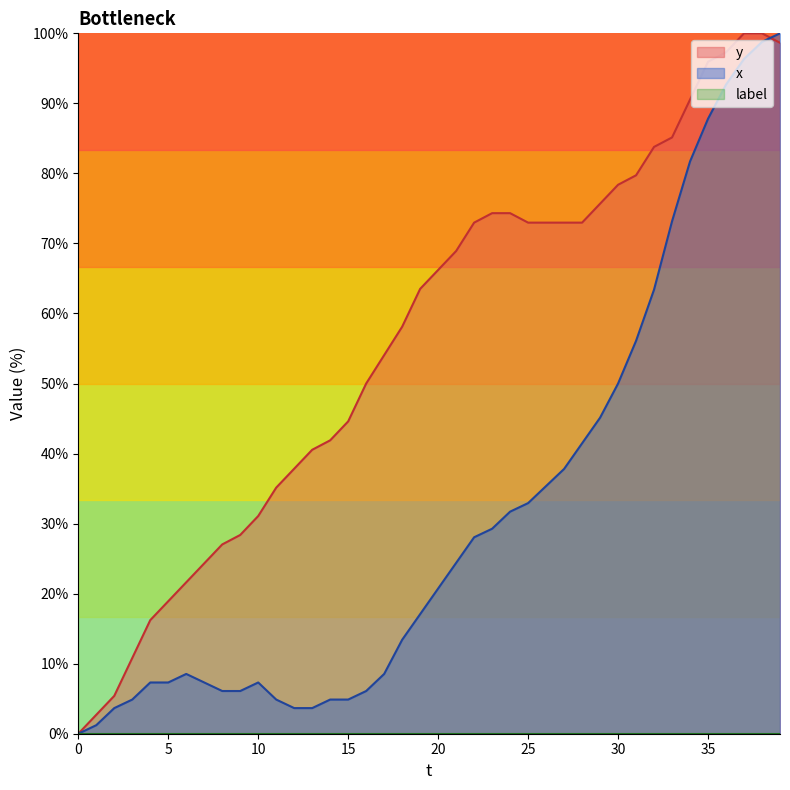

Is the value of y at 23 greater than the value of x at 19?

Yes